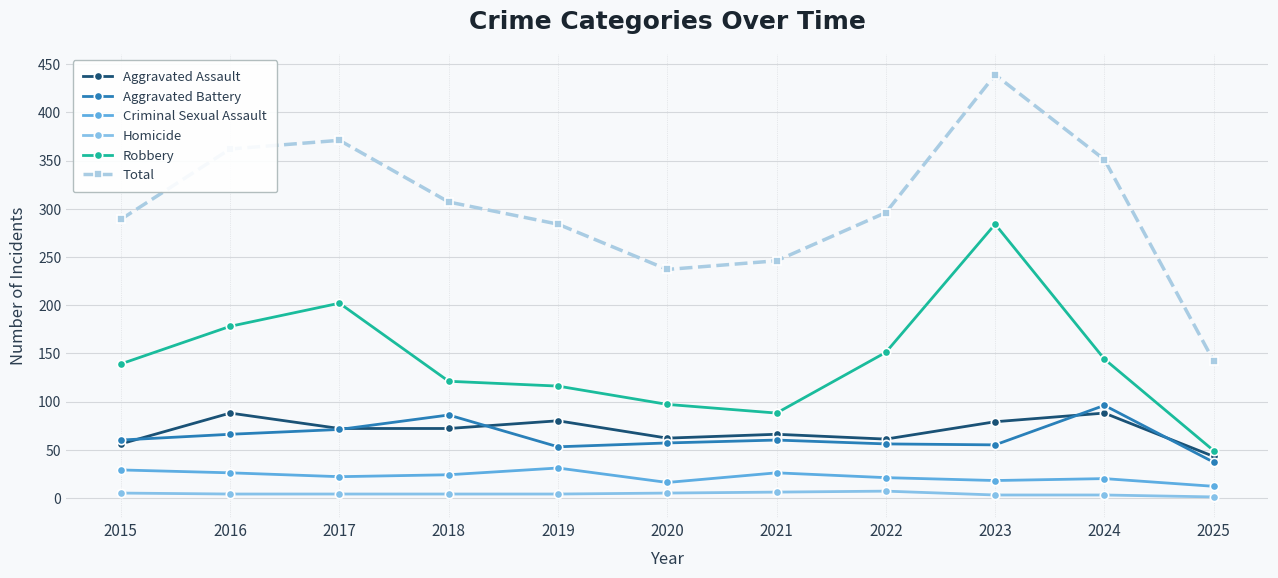

What is the minimum value shown in the chart?

1